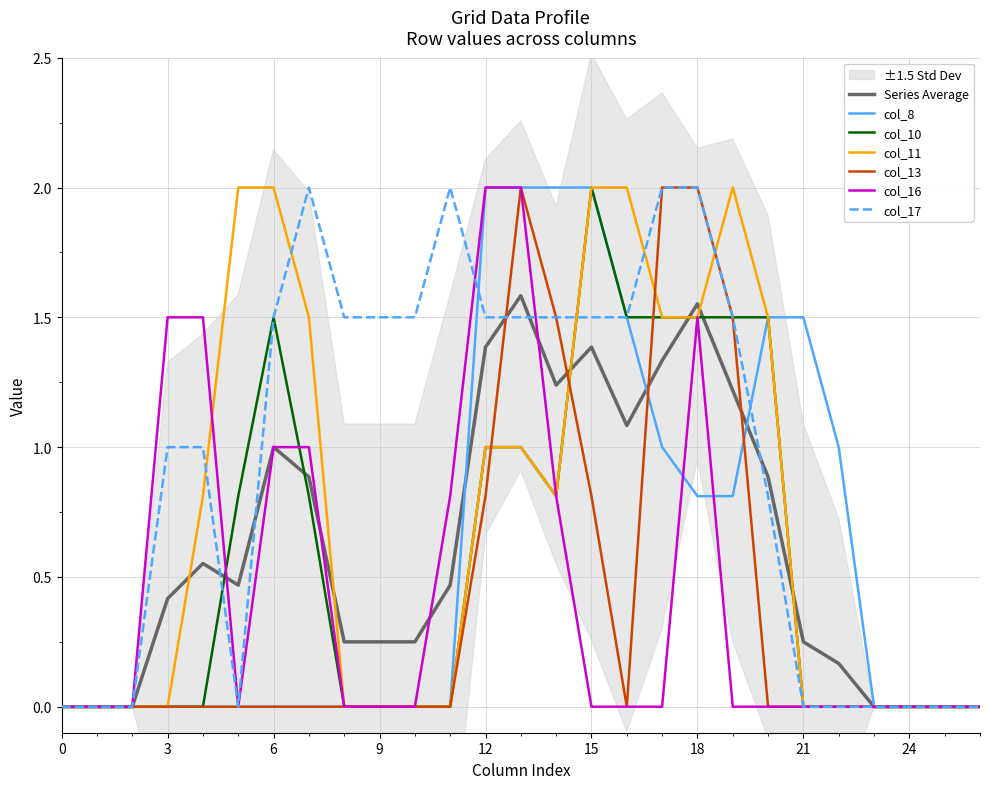

Which has a higher value, 3 or 14?

14